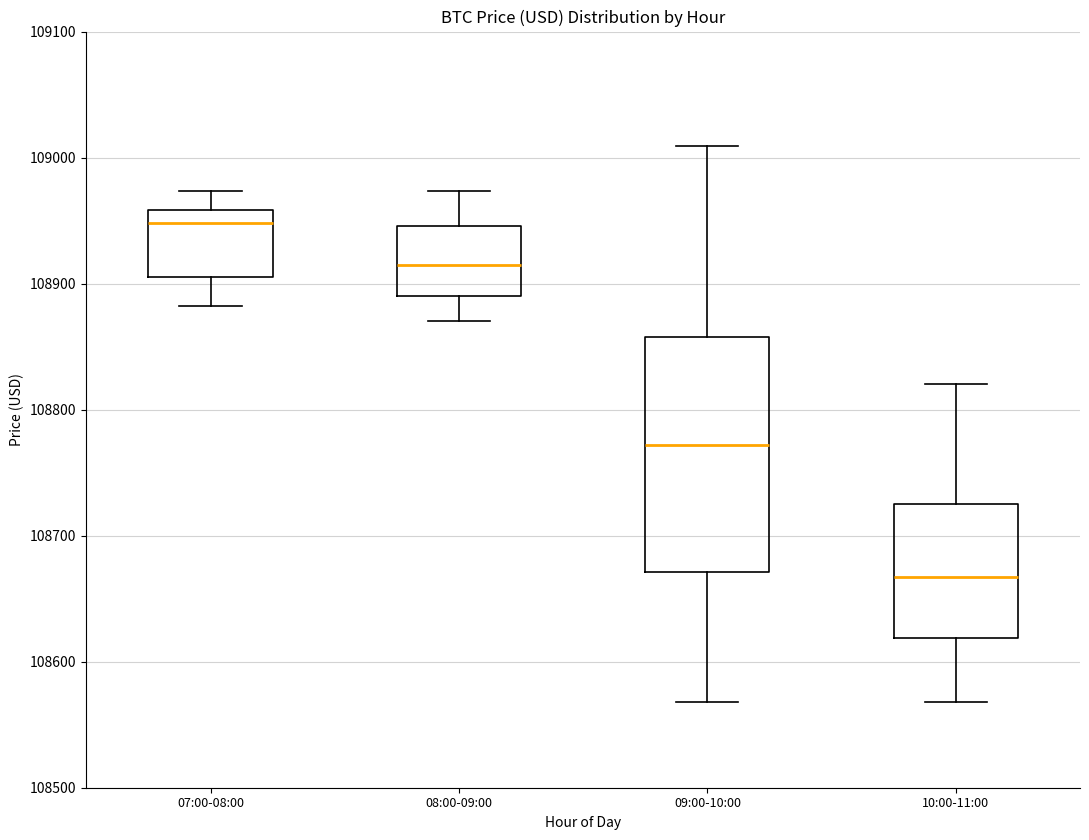

Comparing the boxes themselves (not the whiskers), which one is the tallest?

09:00-10:00